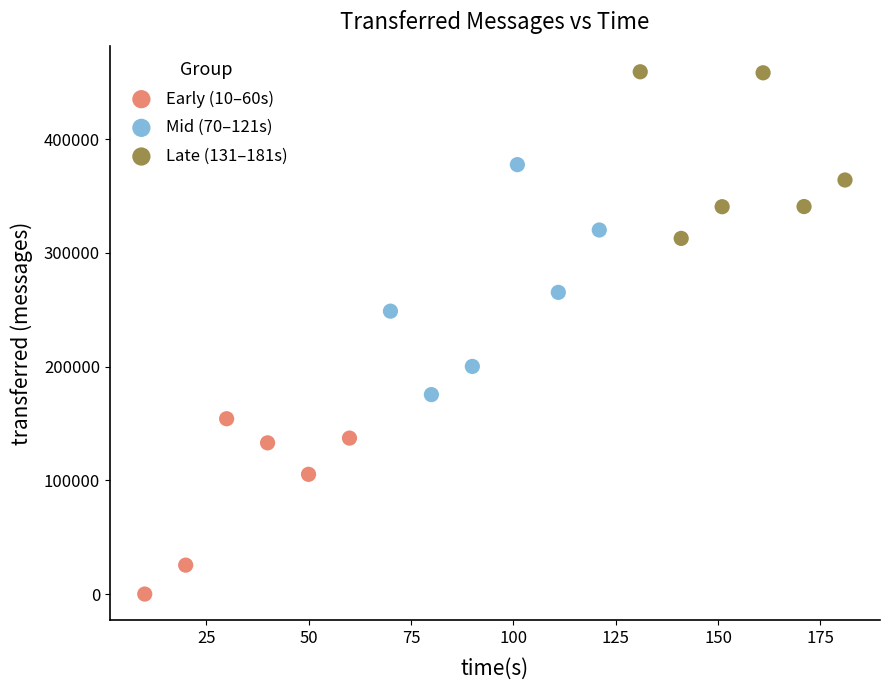

Which series contains the highest Y value?

Late (131–181s)